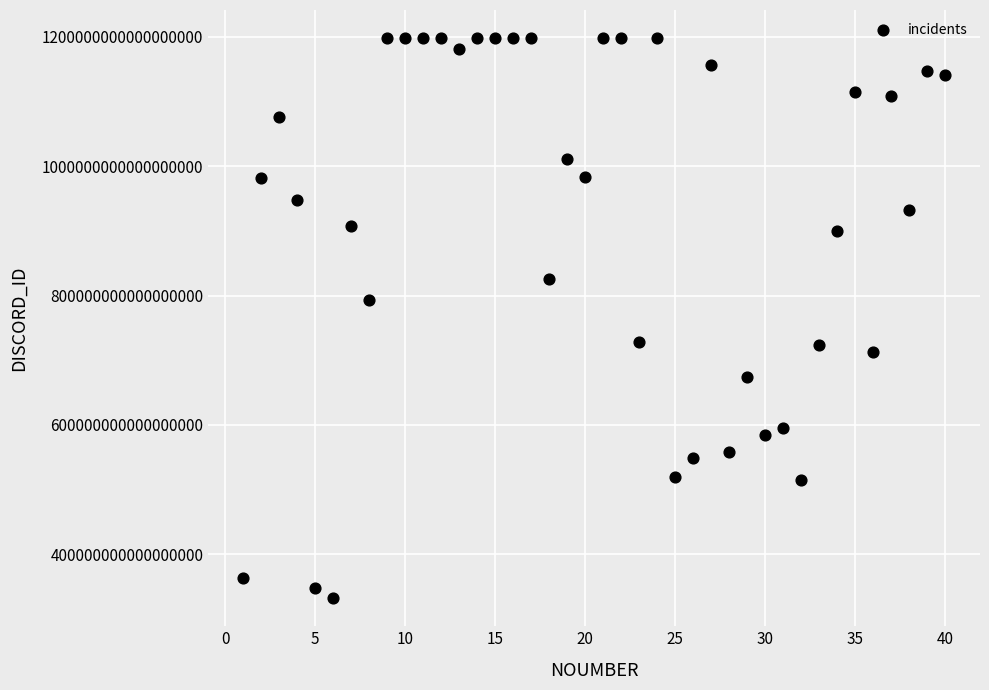

What is the range of X values (max minus min)?

39